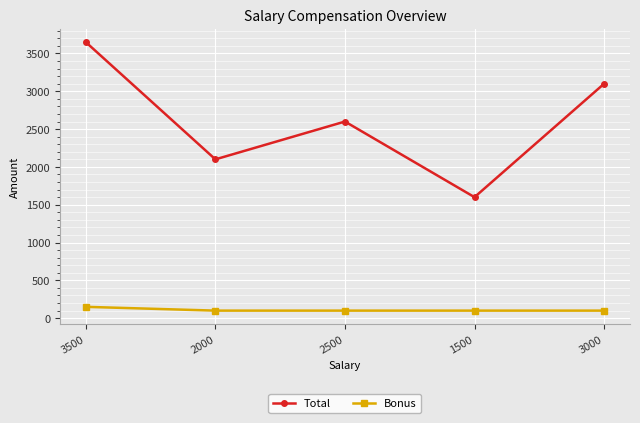

What is the value of the Bonus point at the 2nd from the left?

100